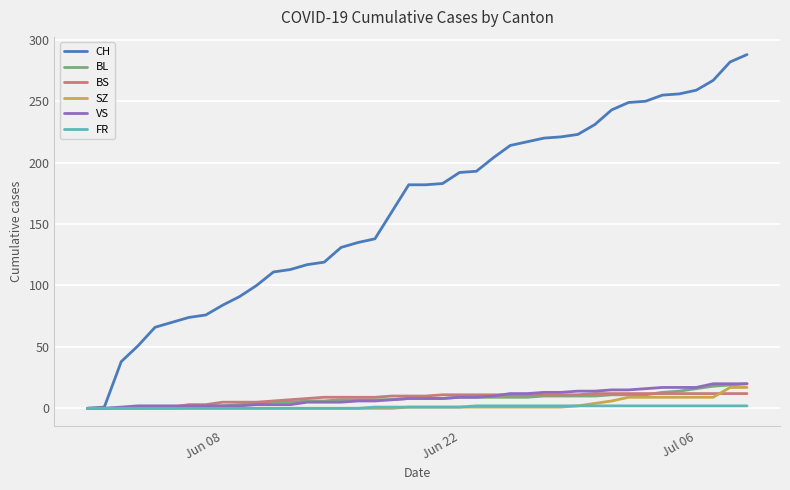

Which series has the largest total across all categories?

CH